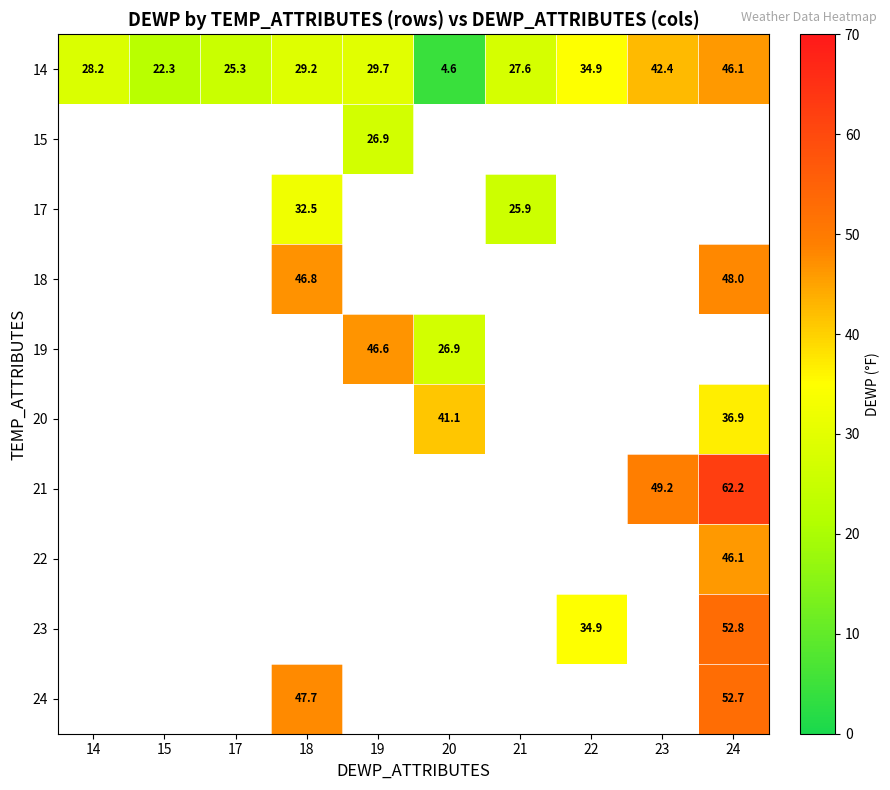

What is the difference between the maximum and minimum values in the 14 series?

41.5